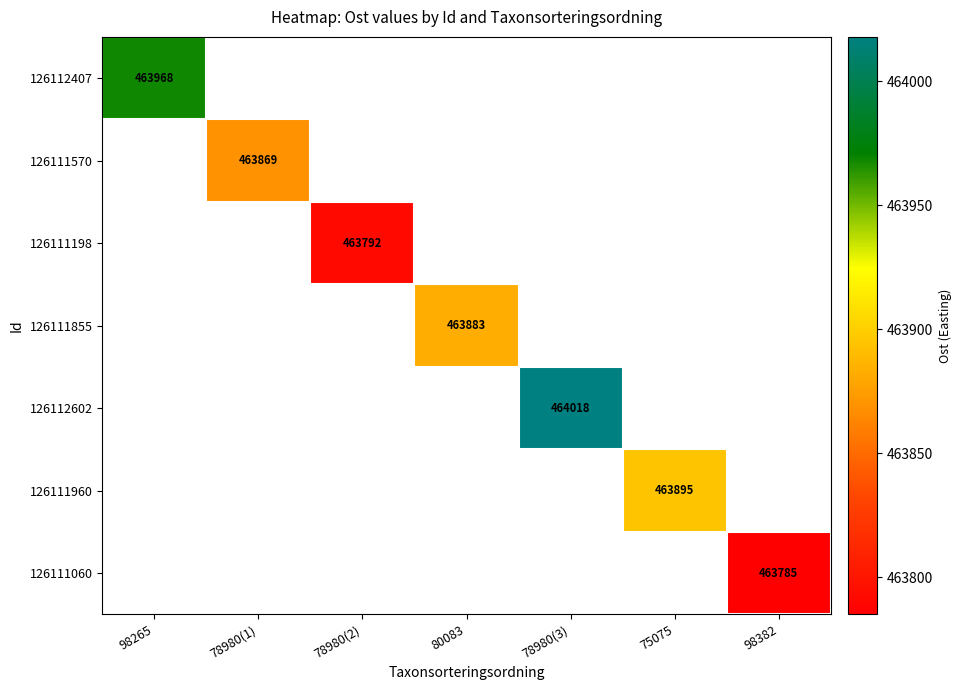

True or false: 126111570 has a value of 164285 at 78980(1).

False